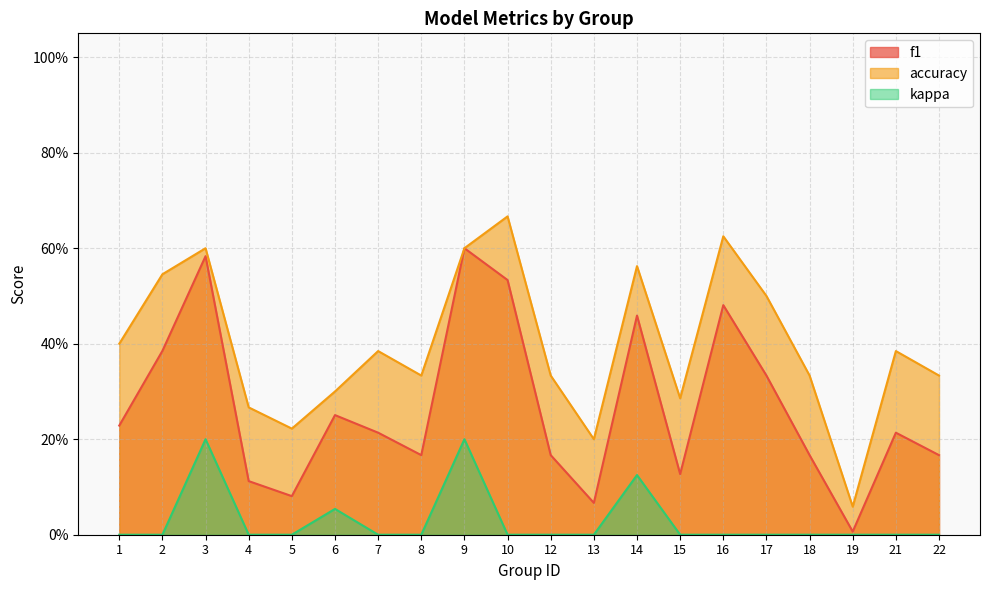

Reading right to left, what are all the values shown in this chart?

f1: 22=0.2	21=0.2	19=0.0	18=0.2	17=0.3	16=0.5	15=0.1	14=0.5	13=0.1	12=0.2	10=0.5	9=0.6	8=0.2	7=0.2	6=0.3	5=0.1	4=0.1	3=0.6	2=0.4	1=0.2
accuracy: 22=0.3	21=0.4	19=0.1	18=0.3	17=0.5	16=0.6	15=0.3	14=0.6	13=0.2	12=0.3	10=0.7	9=0.6	8=0.3	7=0.4	6=0.3	5=0.2	4=0.3	3=0.6	2=0.5	1=0.4
kappa: 22=0.0	21=0.0	19=0.0	18=0.0	17=0.0	16=0.0	15=0.0	14=0.1	13=0.0	12=0.0	10=0.0	9=0.2	8=0.0	7=0.0	6=0.1	5=0.0	4=0.0	3=0.2	2=0.0	1=0.0